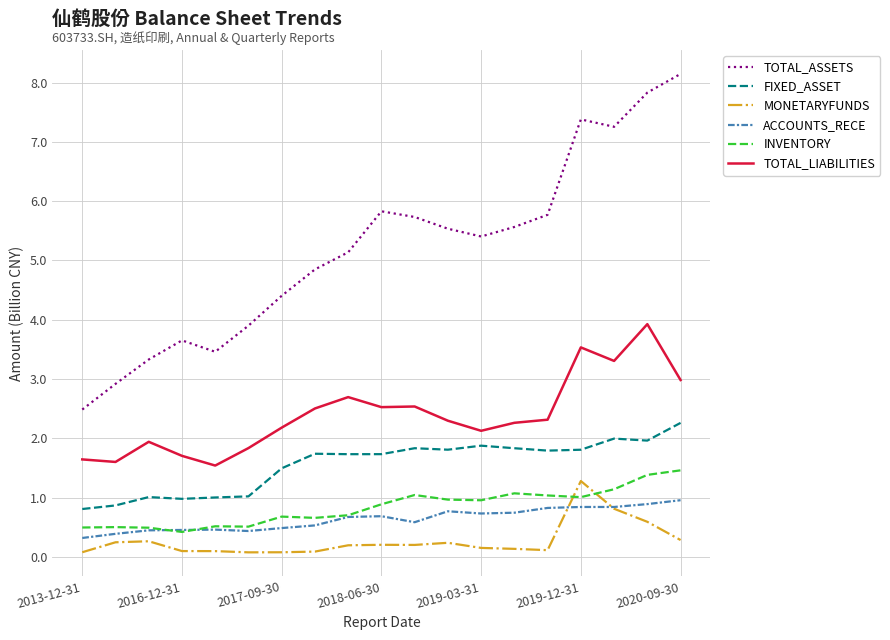

Which series has the widest spread of values?

TOTAL_ASSETS